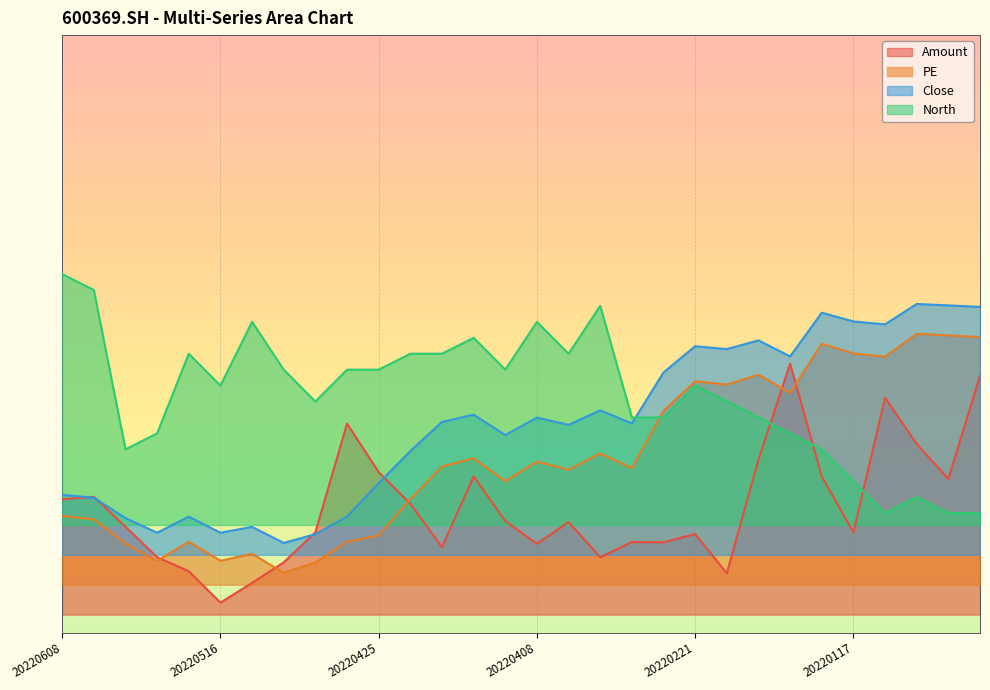

What is the value of the Amount point at the 28th from the left?

0.3